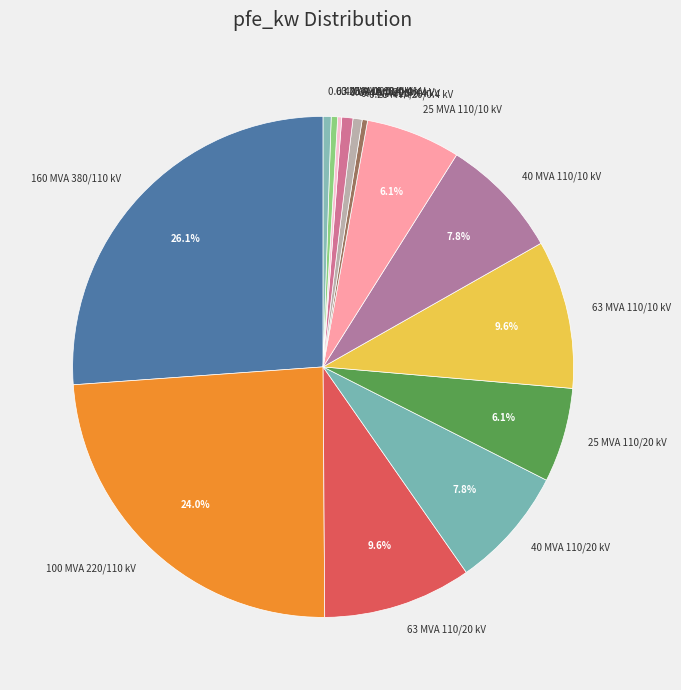

To the nearest percent, what percentage of the pie is 0.63 MVA 10/0.4 kV?

1%